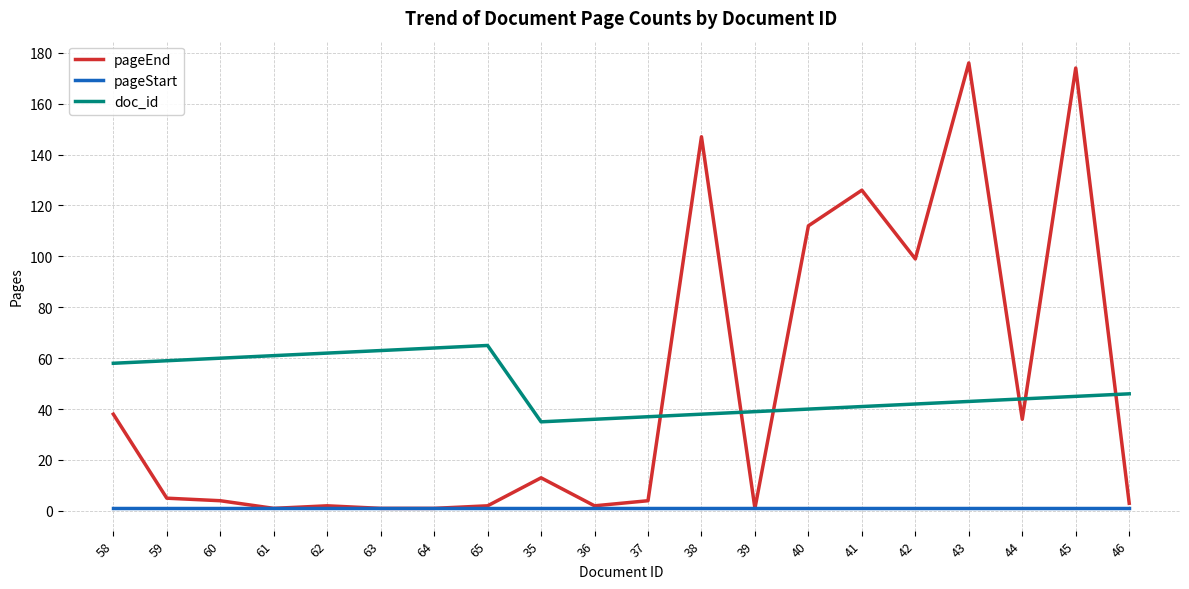

What is the maximum value shown in the chart?

176